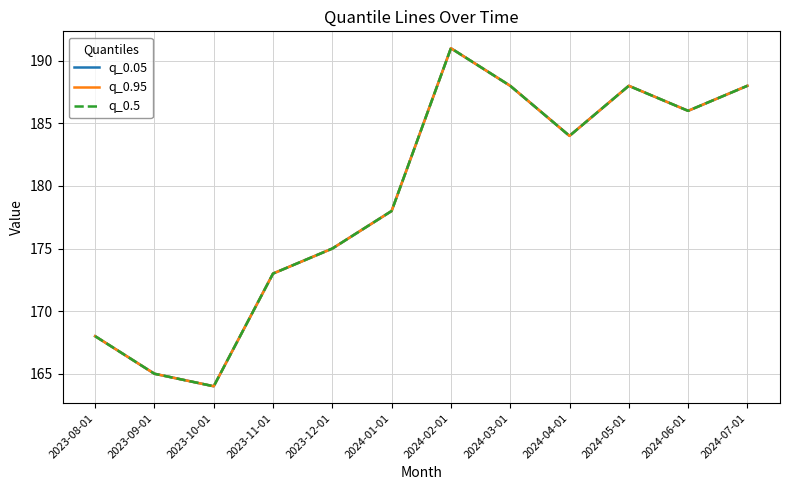

Reading left to right, list all the values displayed in this chart.

q_0.05: 2023-08-01=168	2023-09-01=165	2023-10-01=164	2023-11-01=173	2023-12-01=175	2024-01-01=178	2024-02-01=191	2024-03-01=188	2024-04-01=184	2024-05-01=188	2024-06-01=186	2024-07-01=188
q_0.95: 2023-08-01=168	2023-09-01=165	2023-10-01=164	2023-11-01=173	2023-12-01=175	2024-01-01=178	2024-02-01=191	2024-03-01=188	2024-04-01=184	2024-05-01=188	2024-06-01=186	2024-07-01=188
q_0.5: 2023-08-01=168	2023-09-01=165	2023-10-01=164	2023-11-01=173	2023-12-01=175	2024-01-01=178	2024-02-01=191	2024-03-01=188	2024-04-01=184	2024-05-01=188	2024-06-01=186	2024-07-01=188